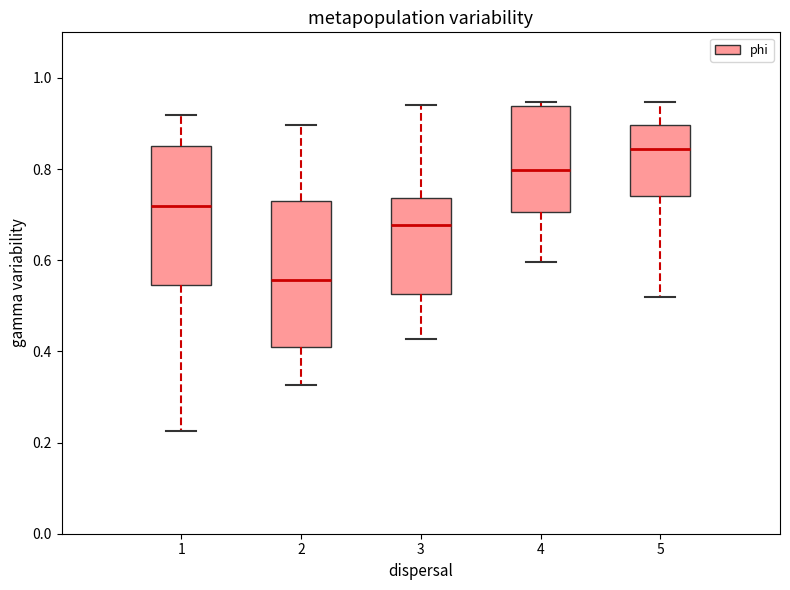

Reading left to right, transcribe this box plot: for each box, give where its median line is, the range the box spans, and where its two whiskers end, as read against the y-axis. The values are not printed on the chart, so give them approximately, as read against the axis.

1: median 0.72, box 0.54 to 0.86, whiskers 0.22 to 0.92
2: median 0.56, box 0.40 to 0.74, whiskers 0.32 to 0.90
3: median 0.68, box 0.52 to 0.74, whiskers 0.42 to 0.94
4: median 0.80, box 0.70 to 0.94, whiskers 0.60 to 0.94 (just above the box's upper edge)
5: median 0.84, box 0.74 to 0.90, whiskers 0.52 to 0.94